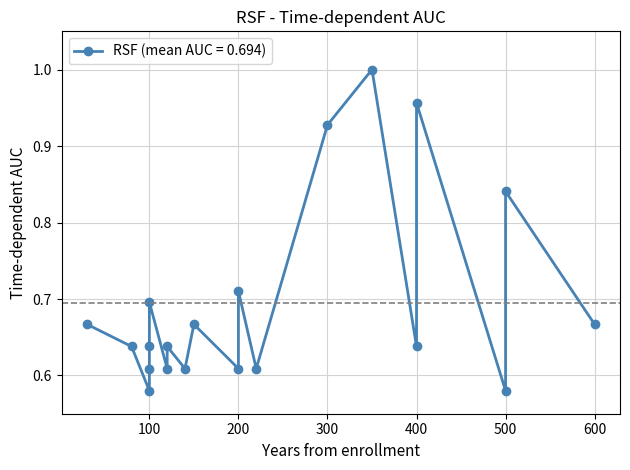

What is the difference between the second highest and minimum values?

0.4